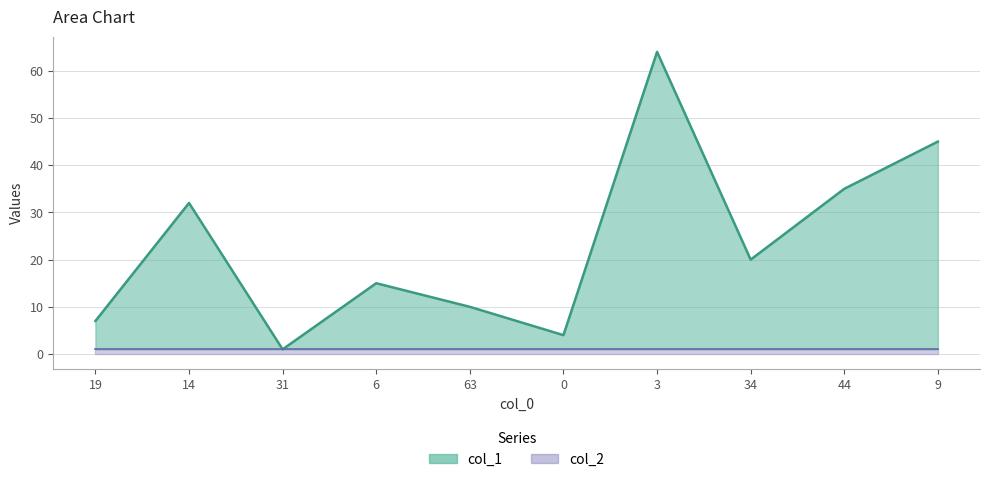

Is it true that the value at 6 is 5?

False